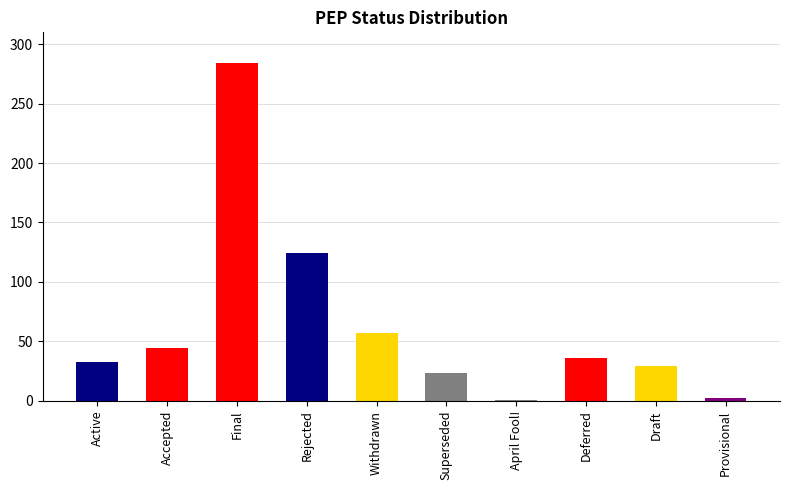

What is the change in value from Accepted to Superseded?

-21